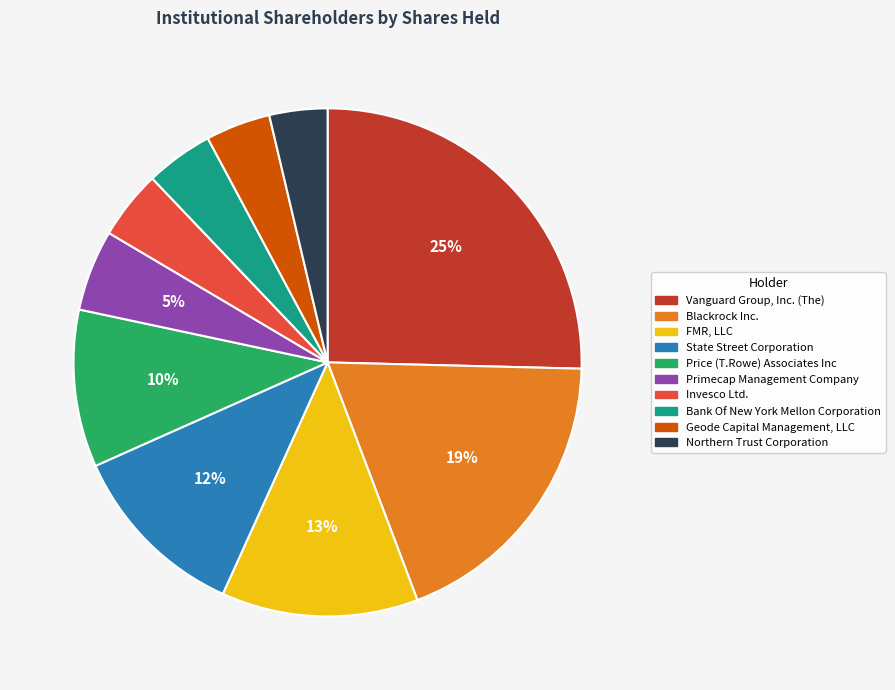

Which has a higher value, Invesco Ltd. or Vanguard Group, Inc. (The)?

Vanguard Group, Inc. (The)